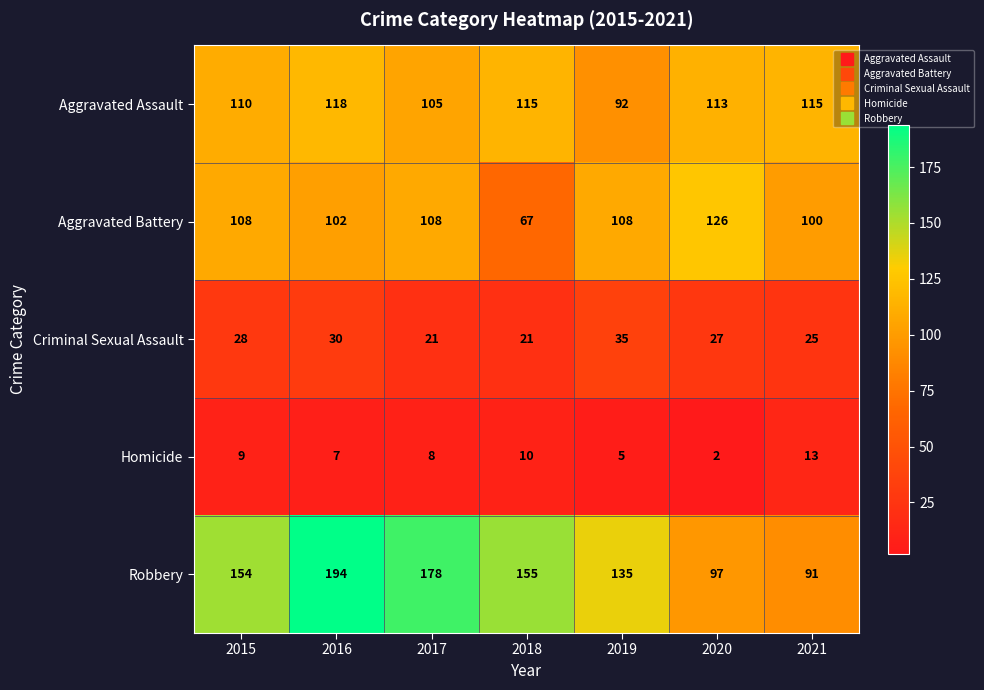

At which label does Aggravated Battery reach its peak?

2020